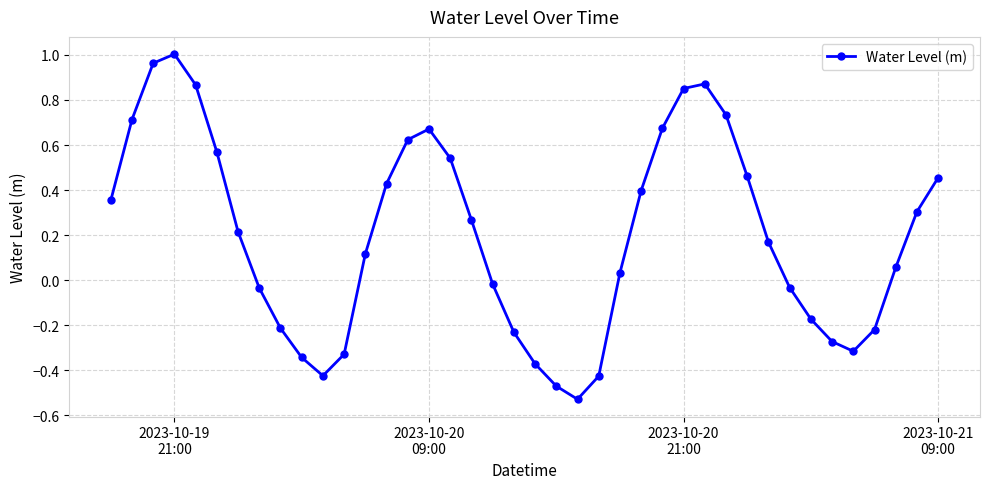

What is the sum of all values?

7.9